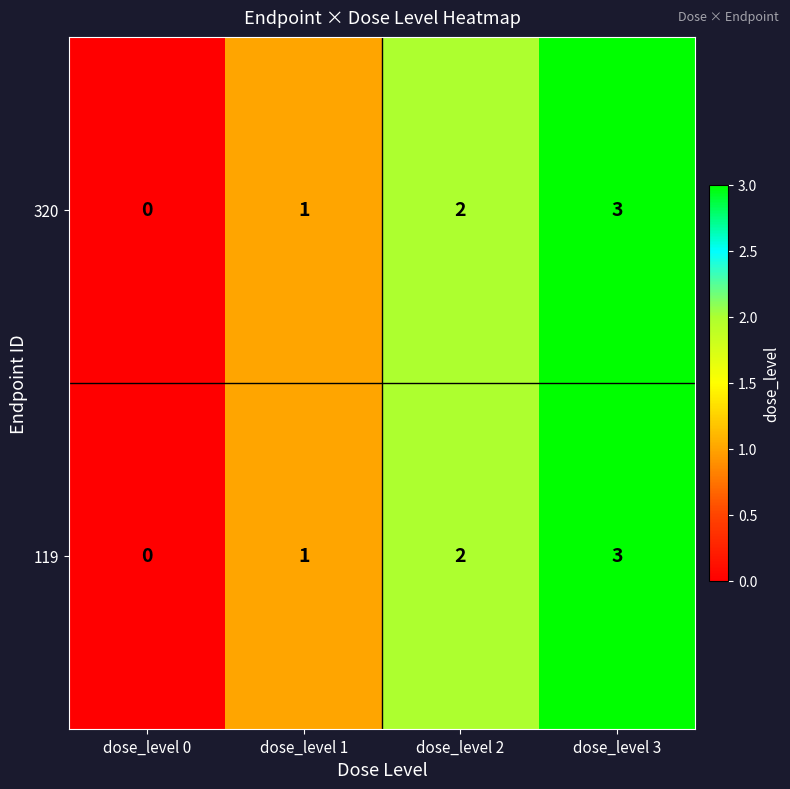

What value does the 320 series have at dose_level 3?

3